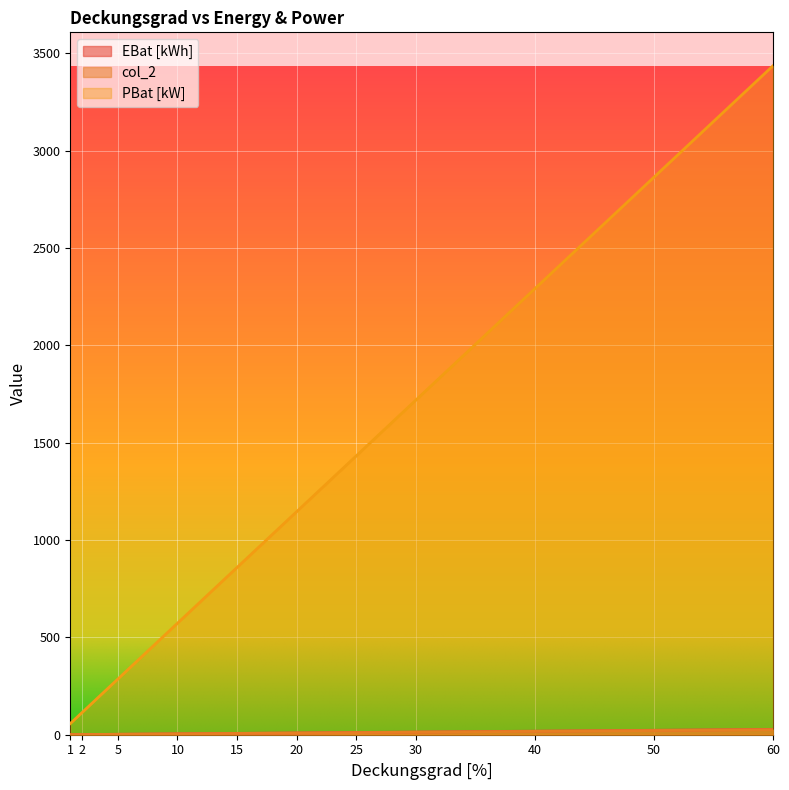

True or false: col_2 and PBat [kW] cross at least once.

False